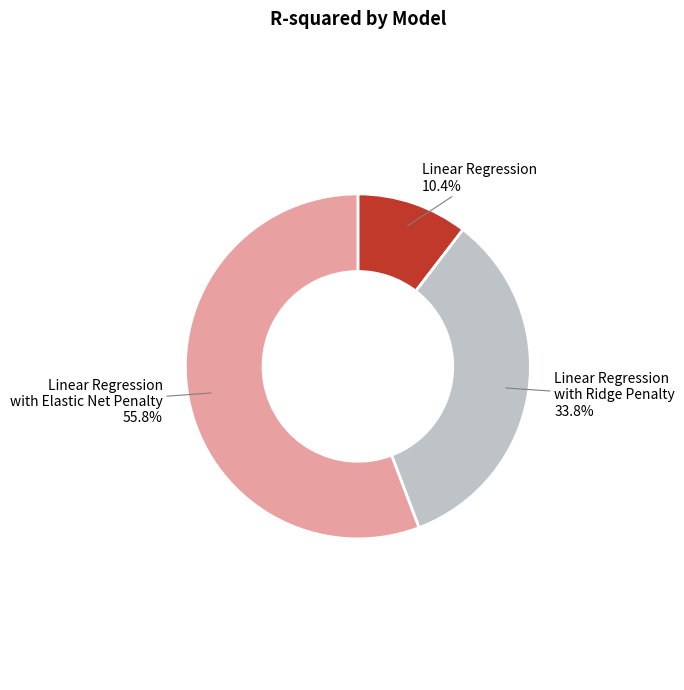

To the nearest percent, what is the difference between the largest and smallest slice percentages?

45%